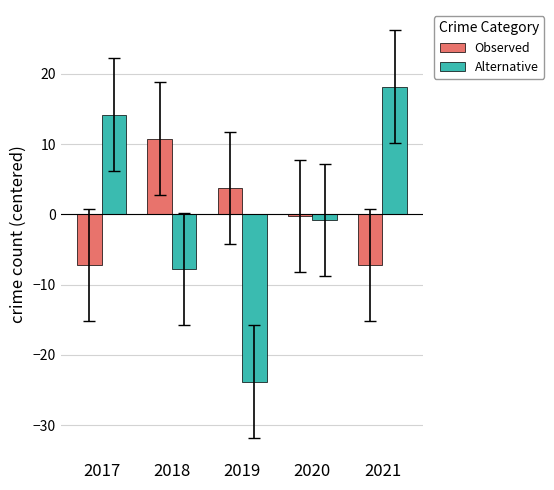

The Observed series shows -0.2 at 2020. True or false?

True